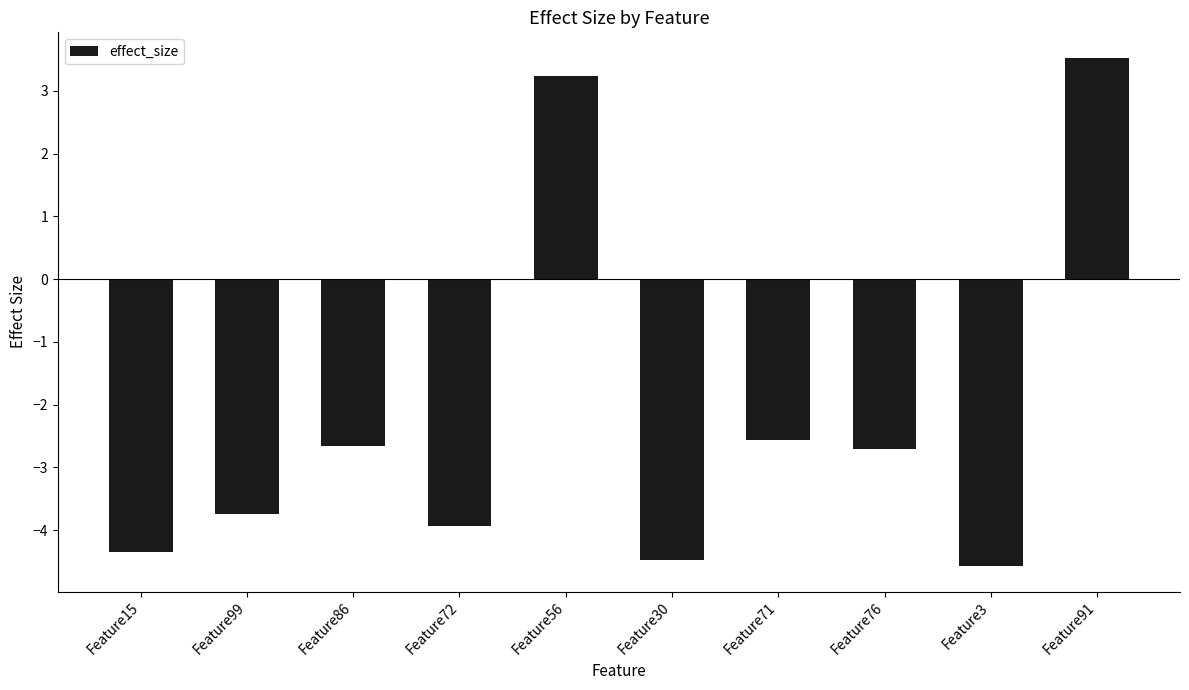

Where is the data nearest to the value 0?

Feature71